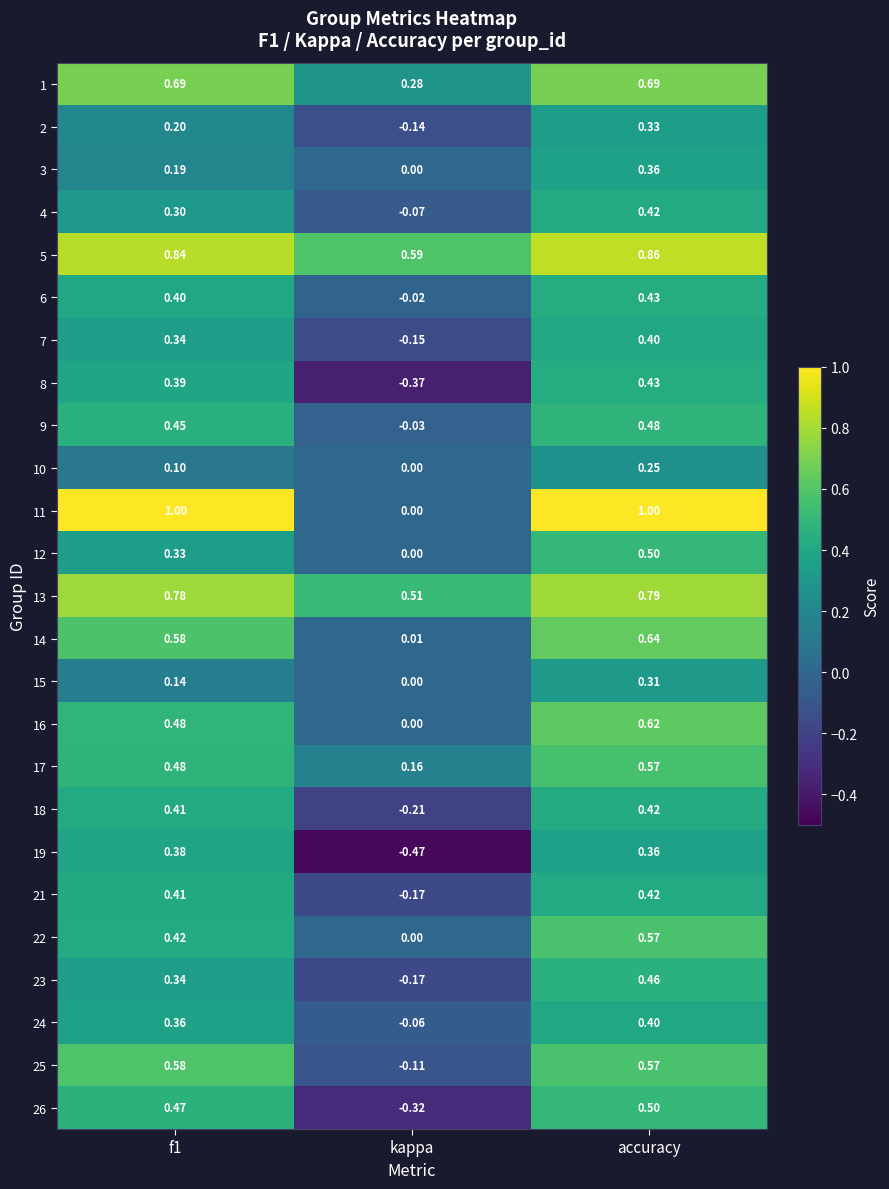

Is the value of 7 at kappa greater than the value of 15 at accuracy?

No